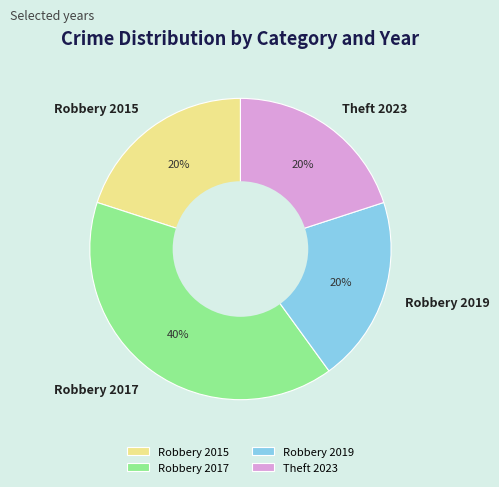

What is the largest slice in the pie chart?

Robbery 2017